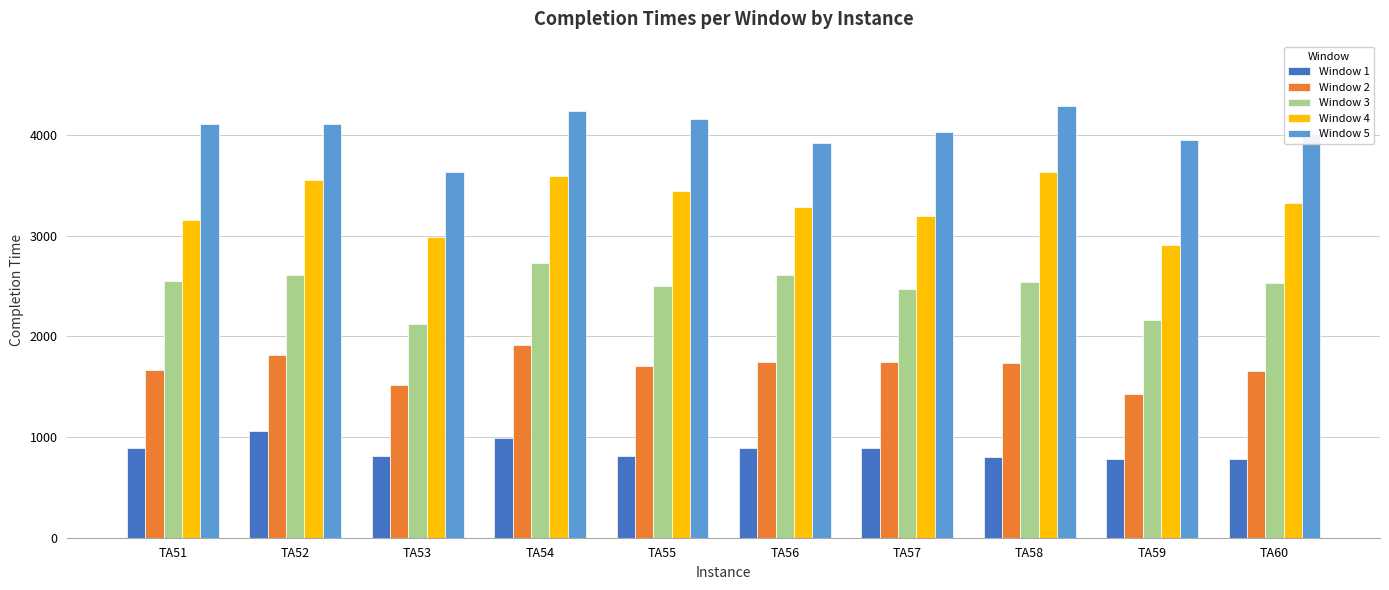

At TA56, list the series in order from smallest to largest.

Window 1, Window 2, Window 3, Window 4, Window 5